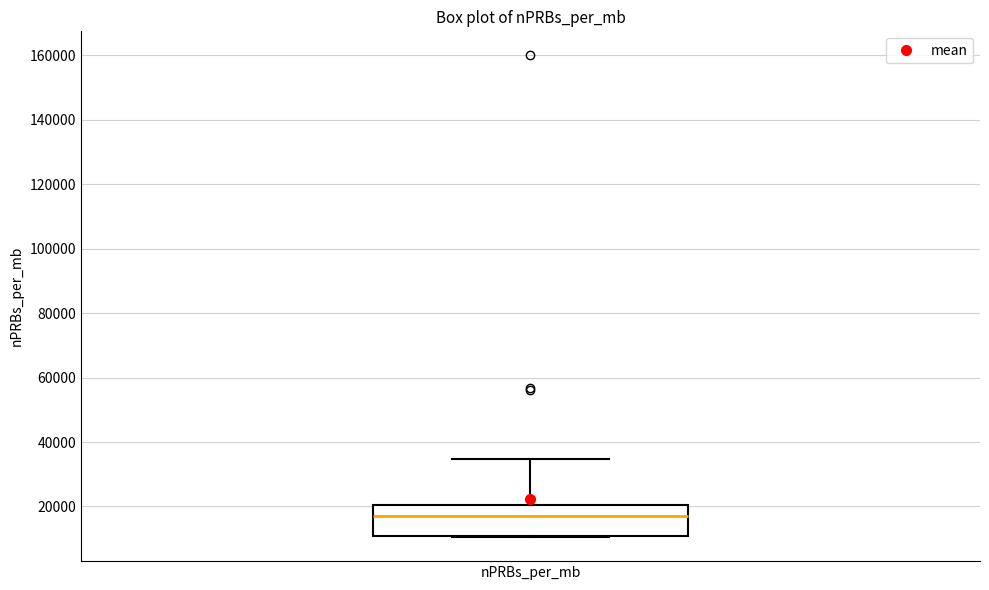

Read this box plot against the y-axis: the position of the median line, the range covered by the box, and the ends of both whiskers. The values are not printed on the chart, so give them approximately, as read against the axis.

median 16000, box 10000 to 20000, whiskers 10000 to 34000